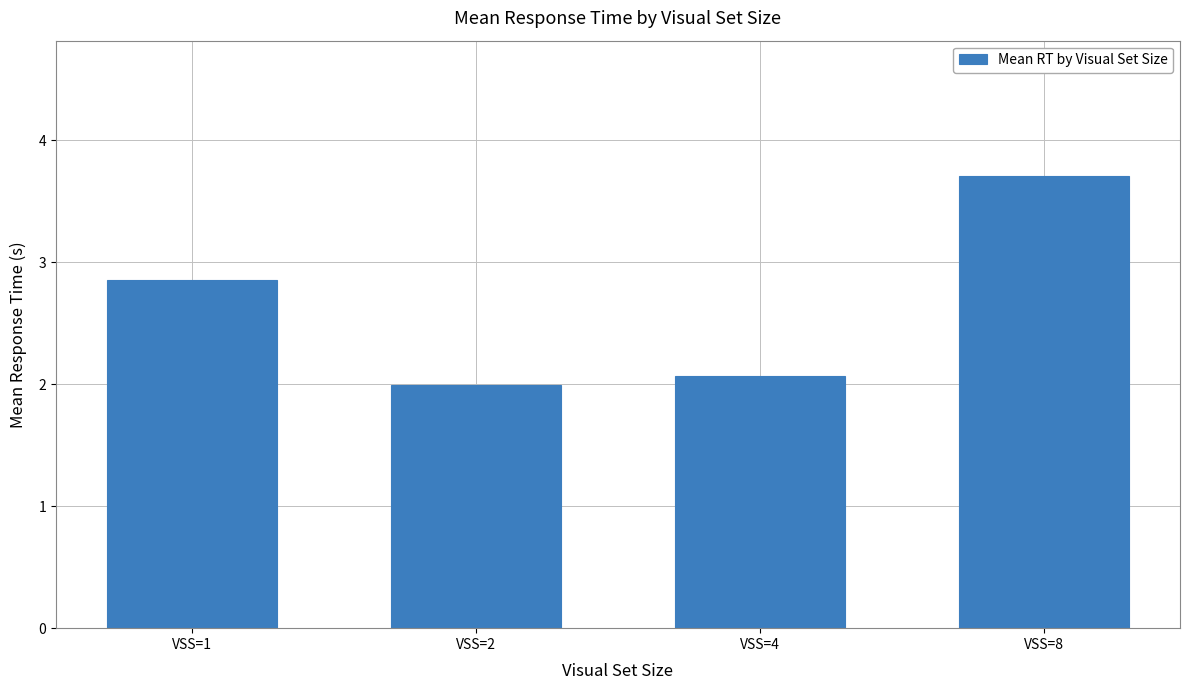

List the labels in order of value, largest first.

VSS=8, VSS=1, VSS=4, VSS=2